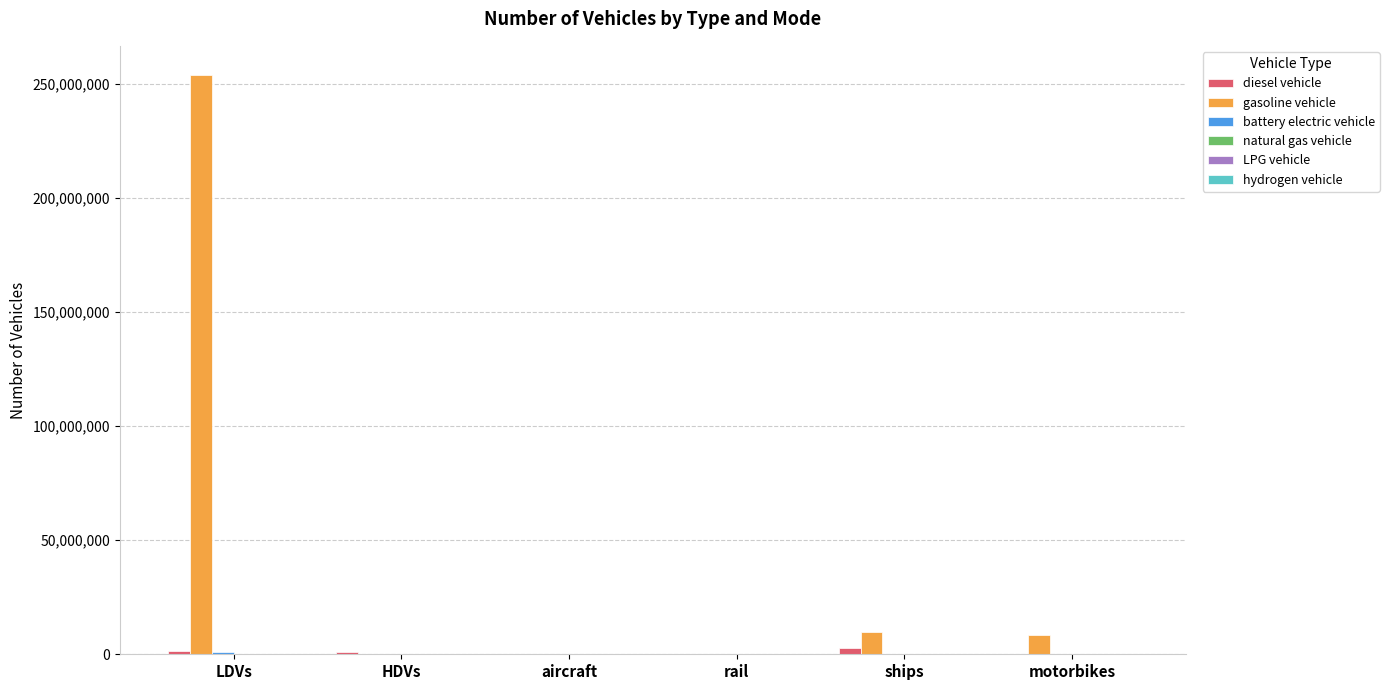

At which category is the sum across all series the highest?

LDVs